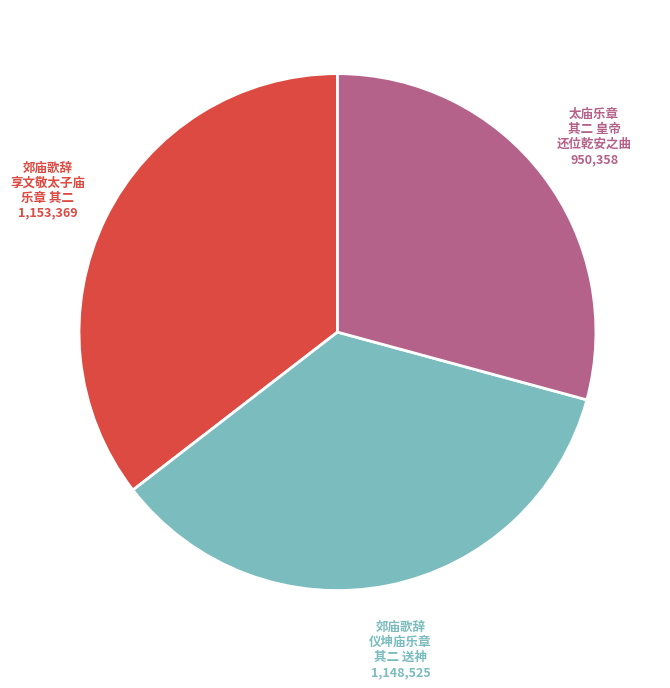

Combined, do 太庙乐章 其二 皇帝 还位乾安之曲 and 郊庙歌辞 仪坤庙乐章 其二 送神 account for over 50%?

Yes